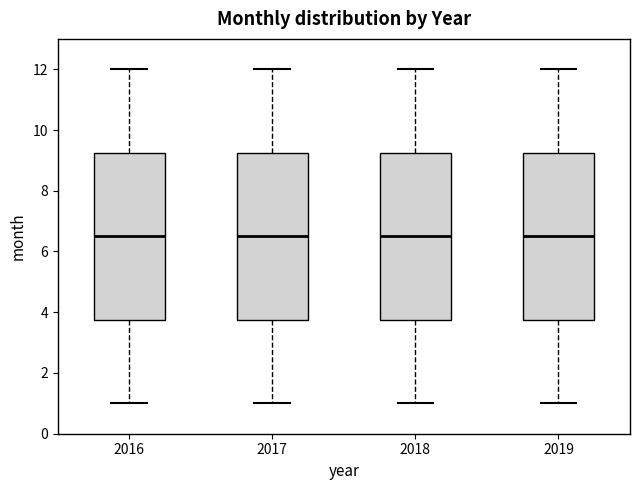

Reading left to right, read every box against the y-axis: the position of its median line, the range the box covers, and the ends of its whiskers. The values are not printed on the chart, so give them approximately, as read against the axis.

2016: median 6.6, box 3.8 to 9.2, whiskers 1.0 to 12.0
2017: median 6.6, box 3.8 to 9.2, whiskers 1.0 to 12.0
2018: median 6.6, box 3.8 to 9.2, whiskers 1.0 to 12.0
2019: median 6.6, box 3.8 to 9.2, whiskers 1.0 to 12.0